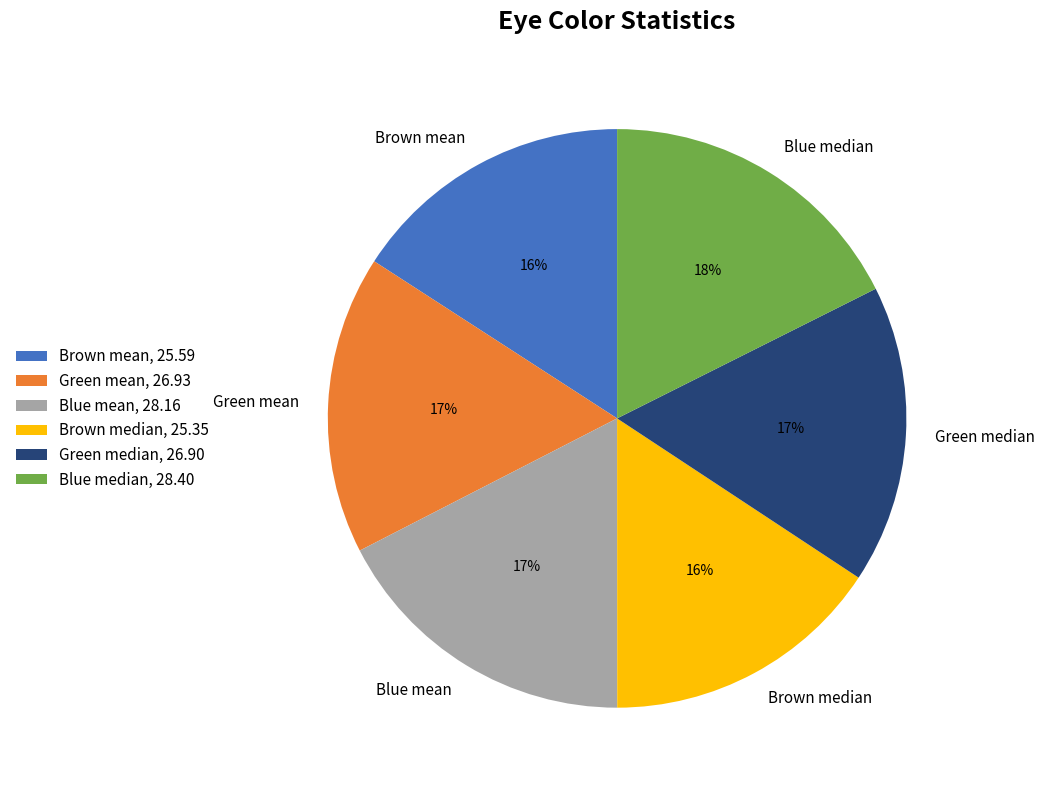

Which has a higher value, Blue mean or Brown mean?

Blue mean